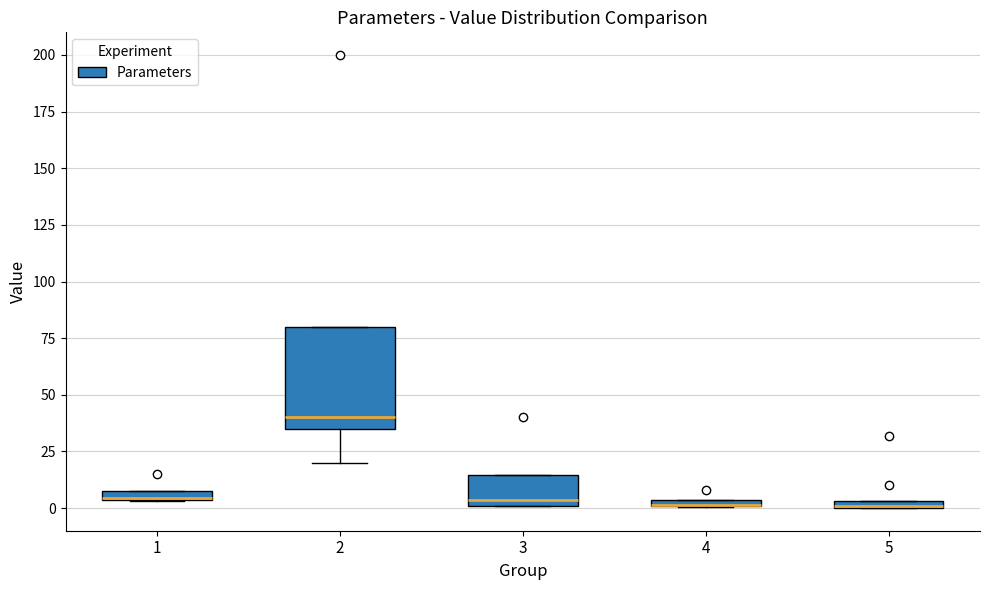

Comparing the boxes themselves (not the whiskers), which one is the tallest?

2